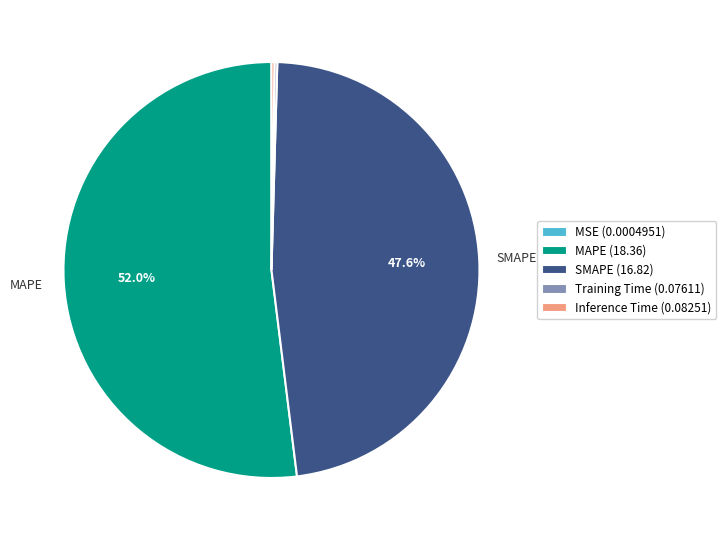

What is the largest slice in the pie chart?

MAPE